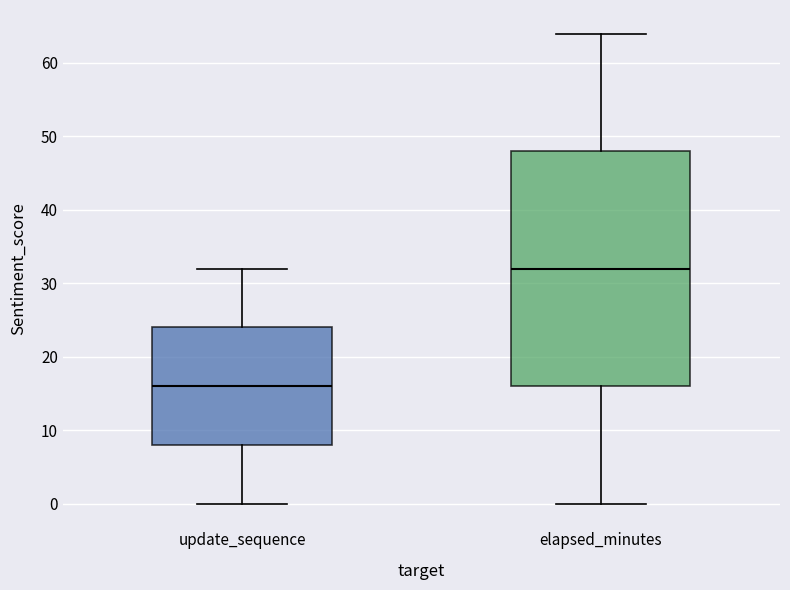

Reading left to right, read every box against the y-axis: the position of its median line, the range the box covers, and the ends of its whiskers. The values are not printed on the chart, so give them approximately, as read against the axis.

update_sequence: median 16, box 8 to 24, whiskers 0 to 32
elapsed_minutes: median 32, box 16 to 48, whiskers 0 to 64